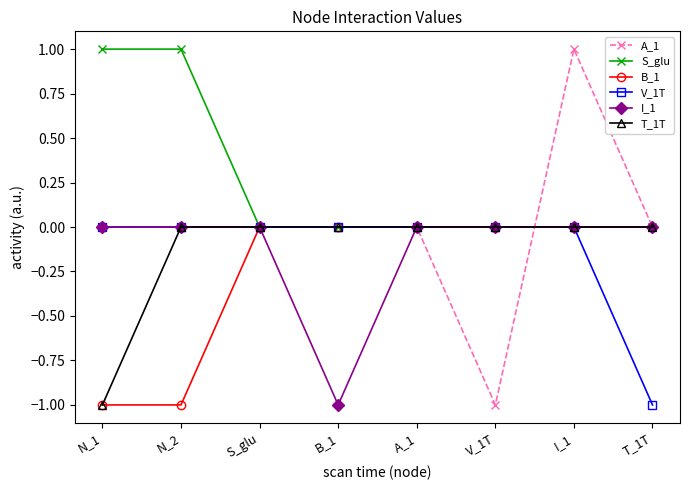

Count the number of categories in the chart.

8